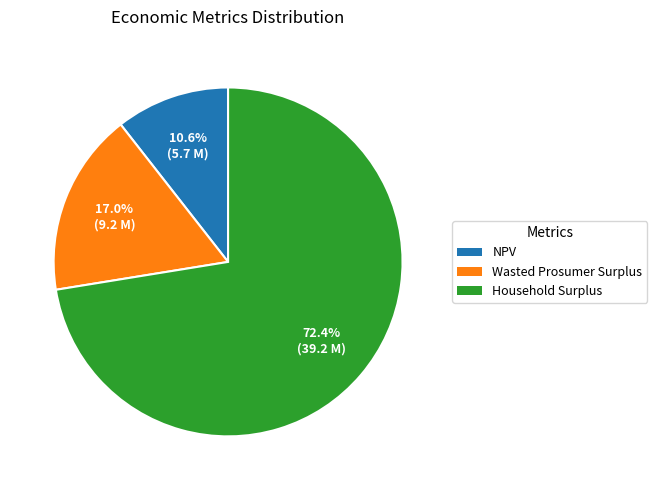

True or false: Wasted Prosumer Surplus accounts for 9% of the total.

False